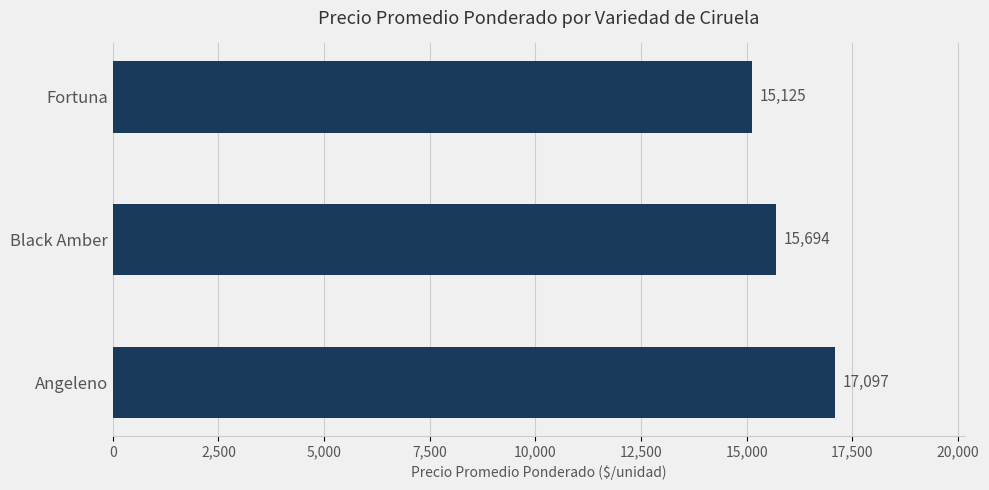

Where is the data nearest to the value 16111?

Black Amber